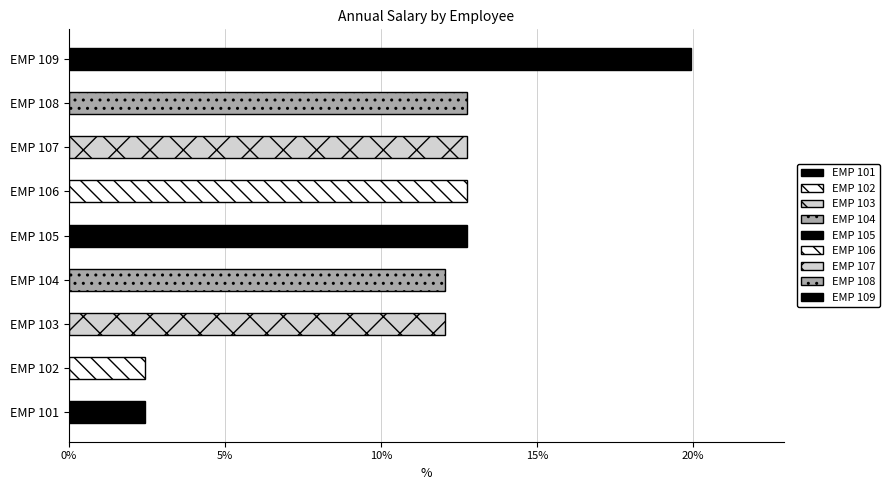

At which category does the chart reach its minimum across all series?

EMP 101